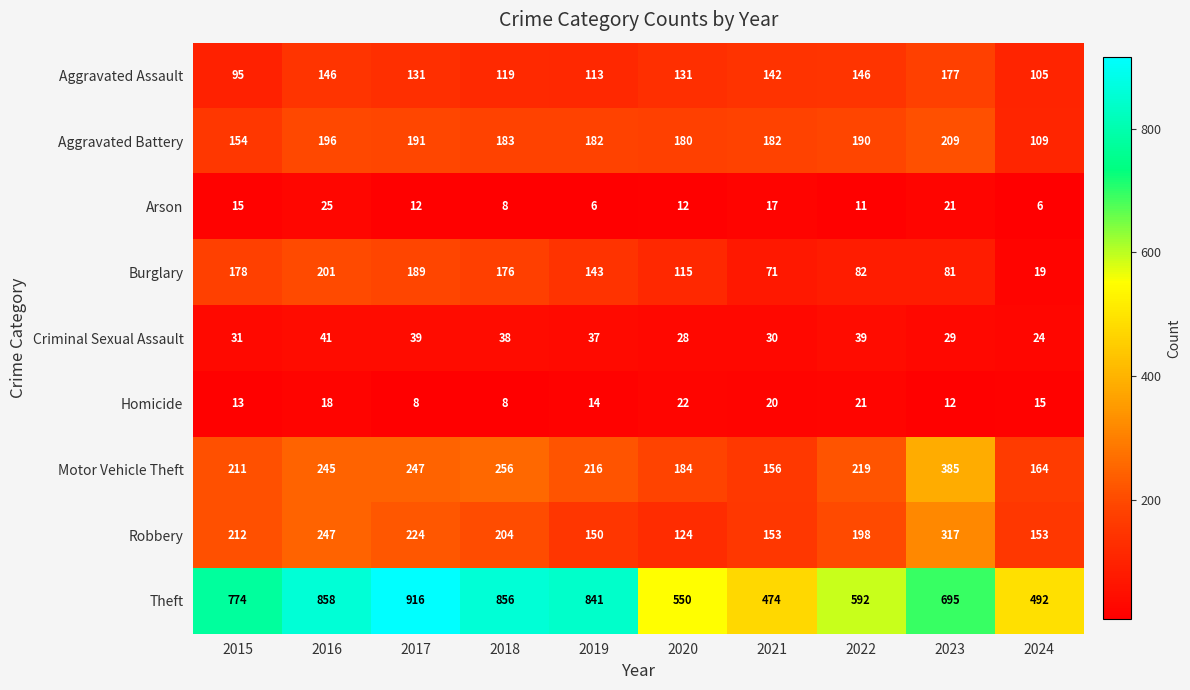

At how many categories does at least one series exceed 328?

10